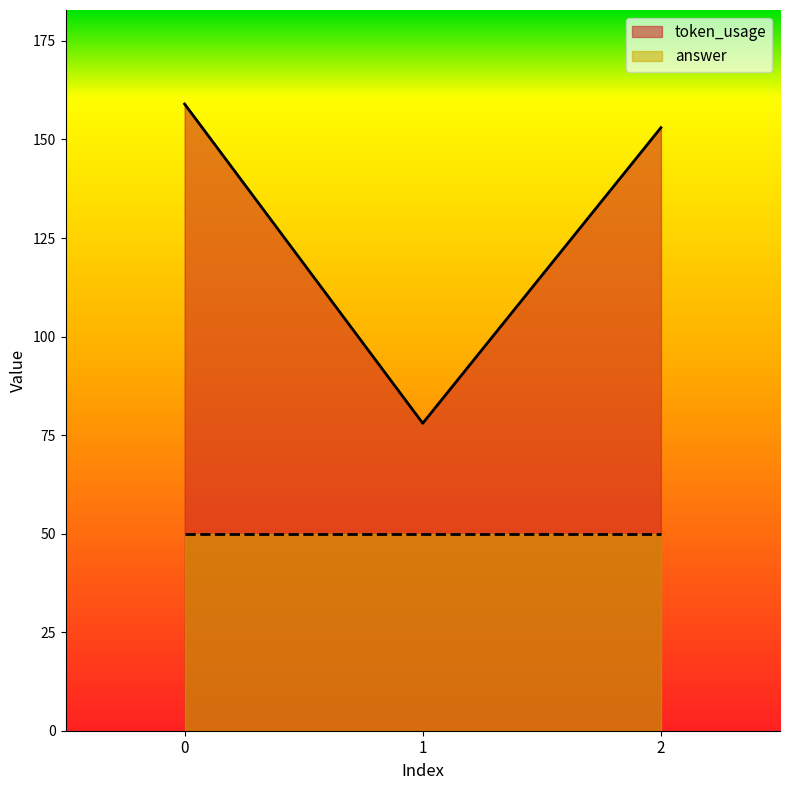

List the labels in order of value, largest first.

0, 2, 1